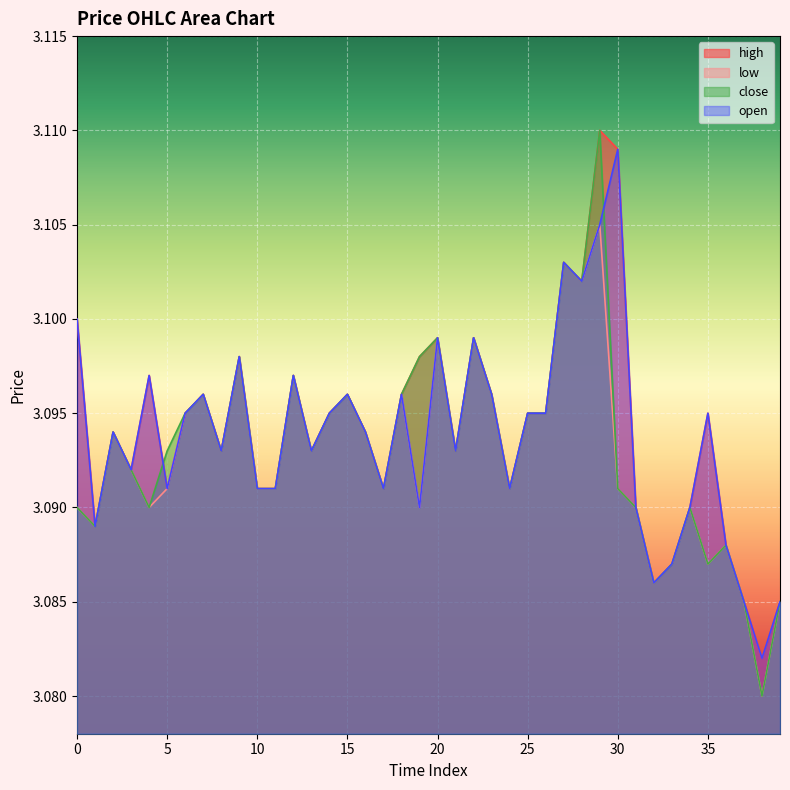

At which category is the sum across all series the highest?

29